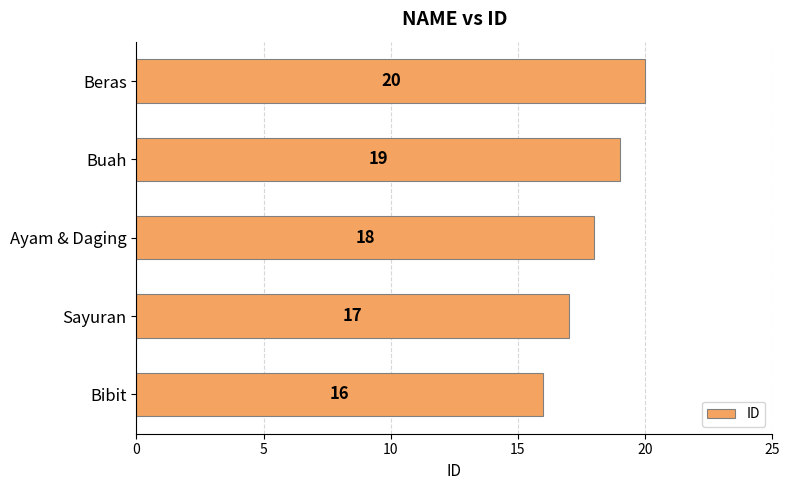

How many bars are there in total?

5